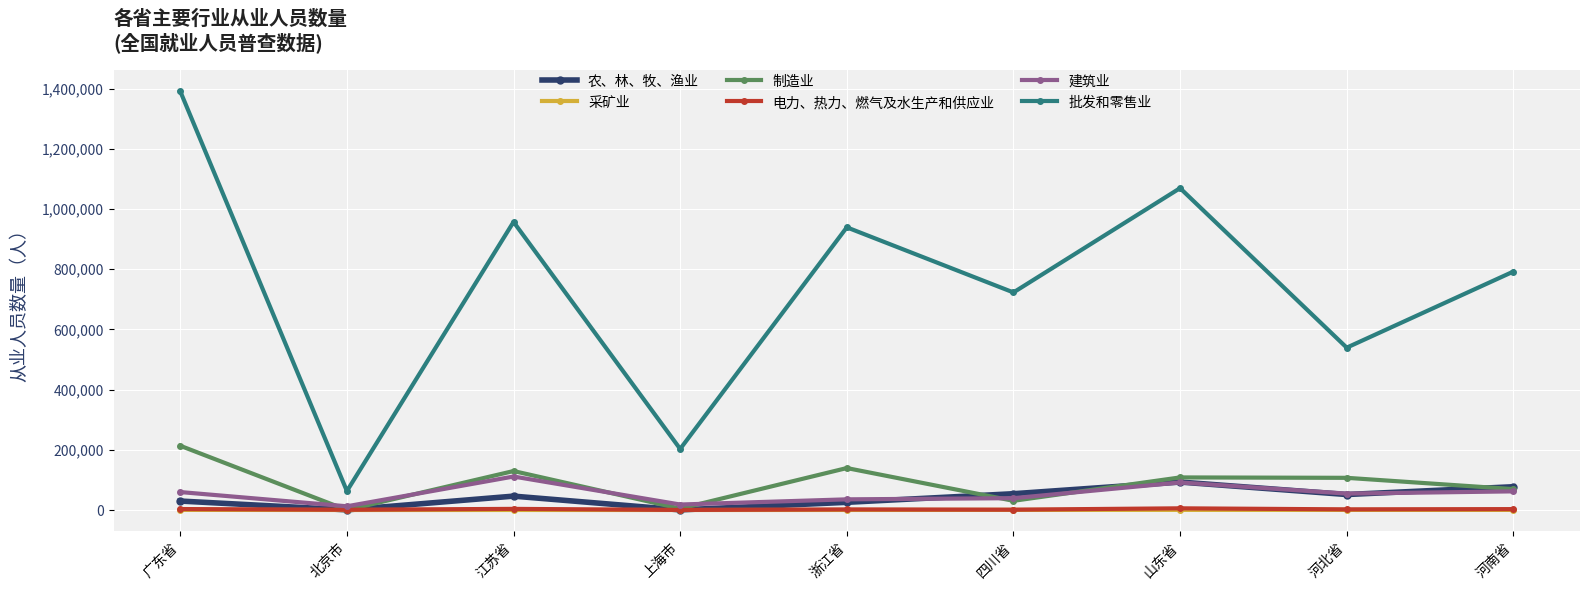

Where is the first local minimum for 制造业?

北京市